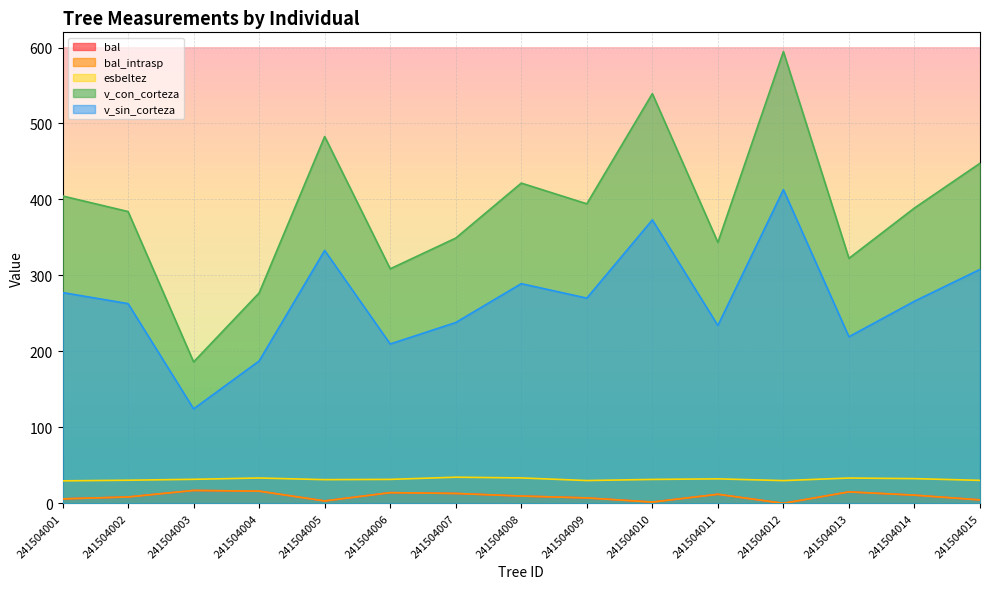

Is it true that esbeltez equals 31.2 at 241504005?

True